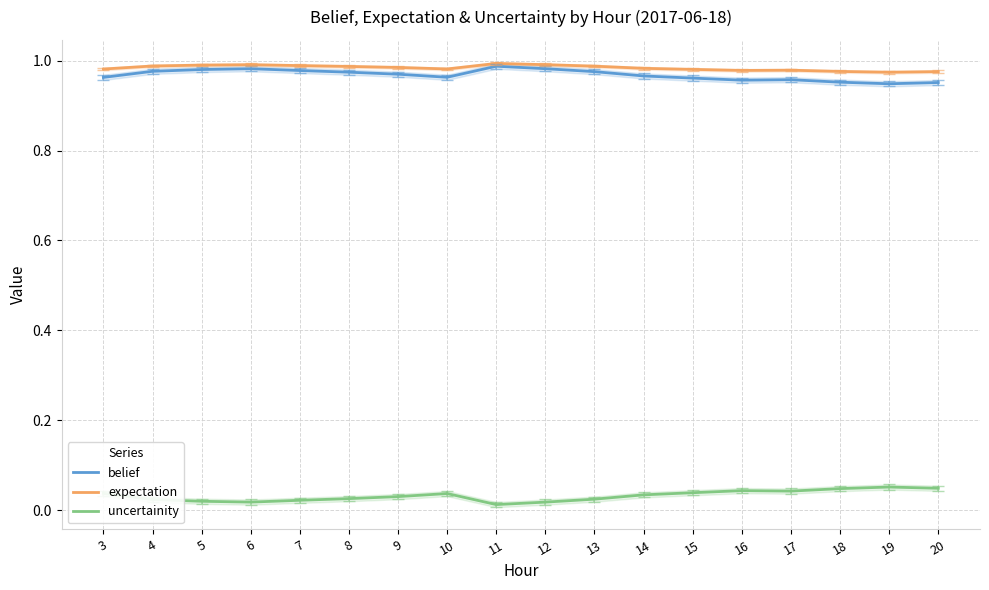

How many categories are shown in the chart?

18